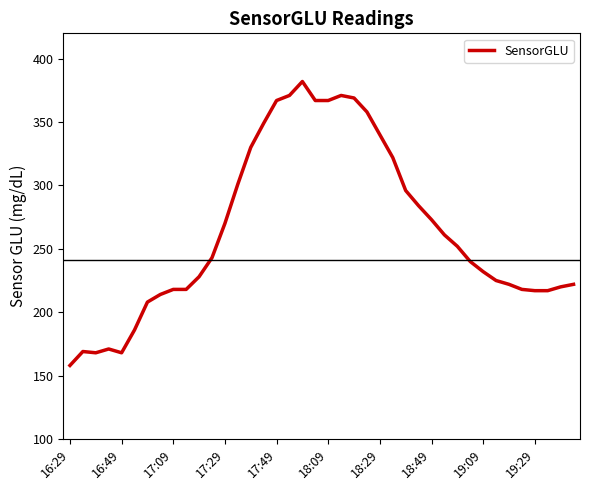

What is the smallest value displayed?

158